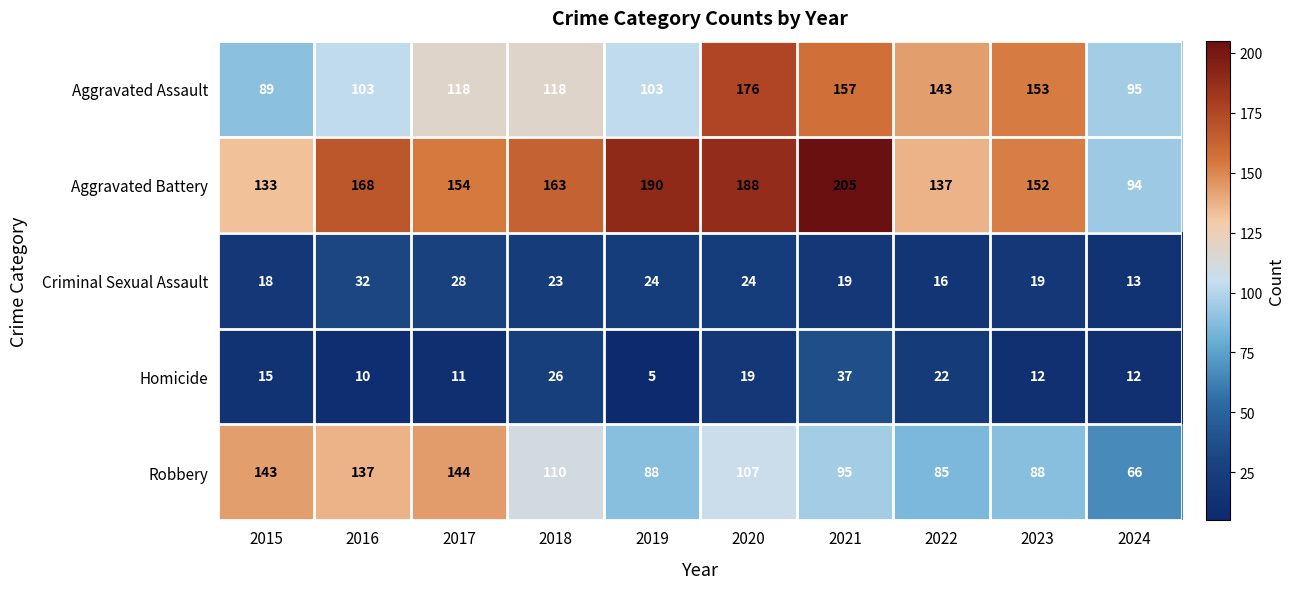

The value of Criminal Sexual Assault at 2016 is 32. True or false?

True